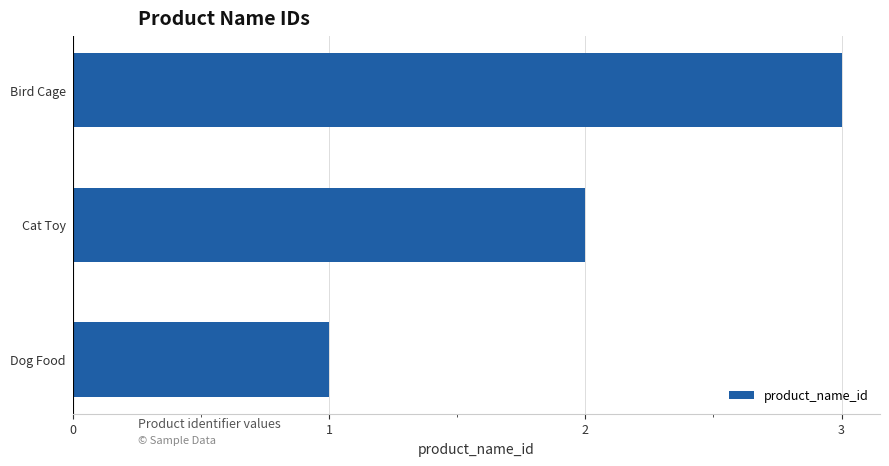

How many bars are there in total?

3